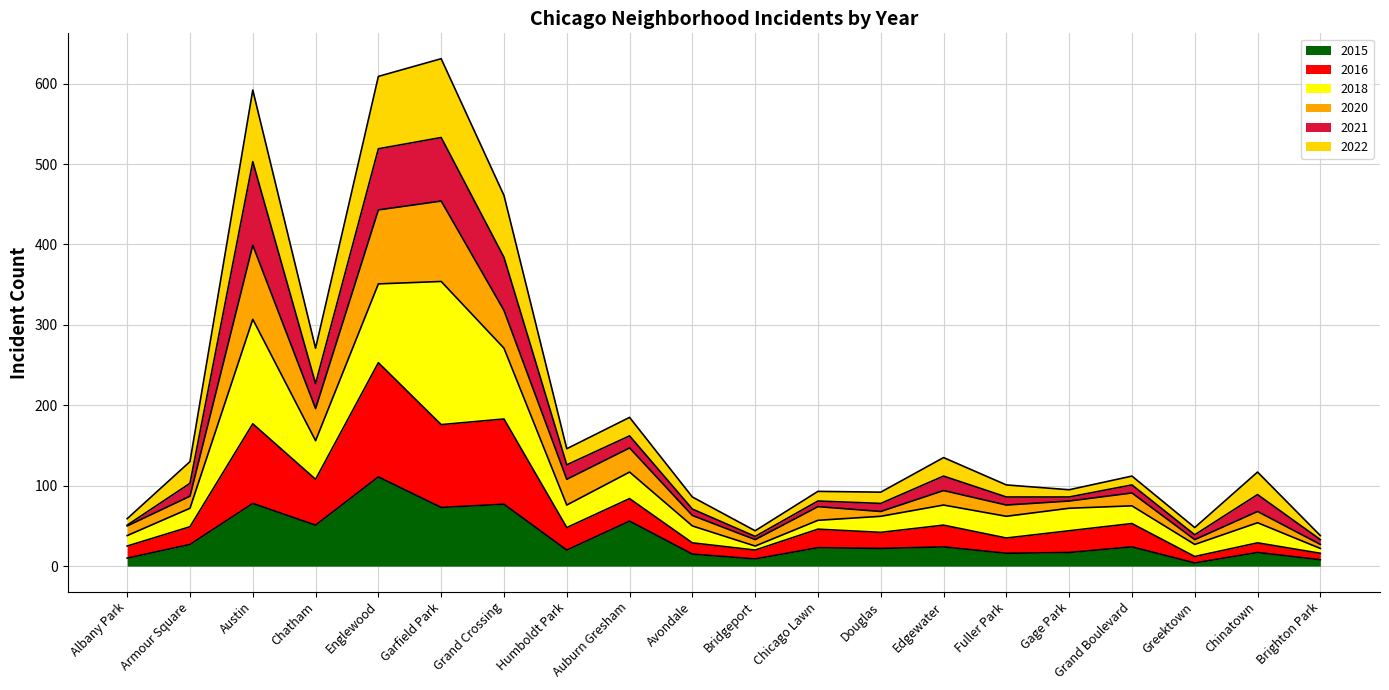

What is the total value across all series at Armour Square?

130